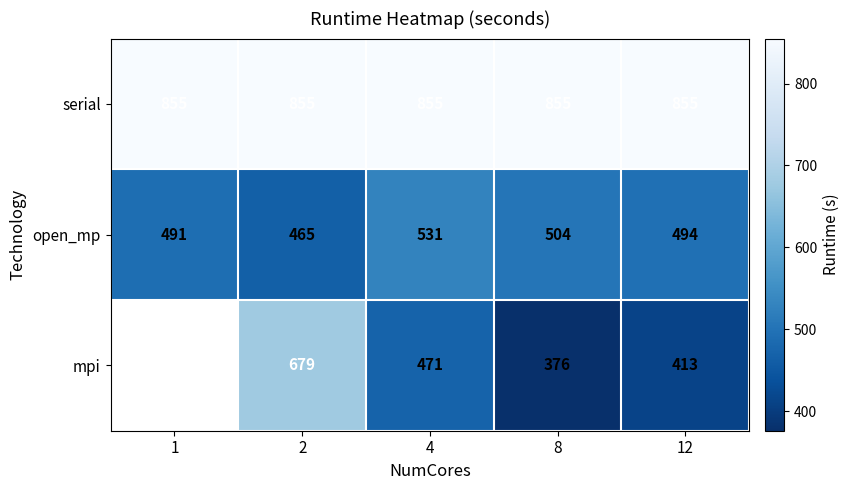

Between 12 and 2, which is larger?

12